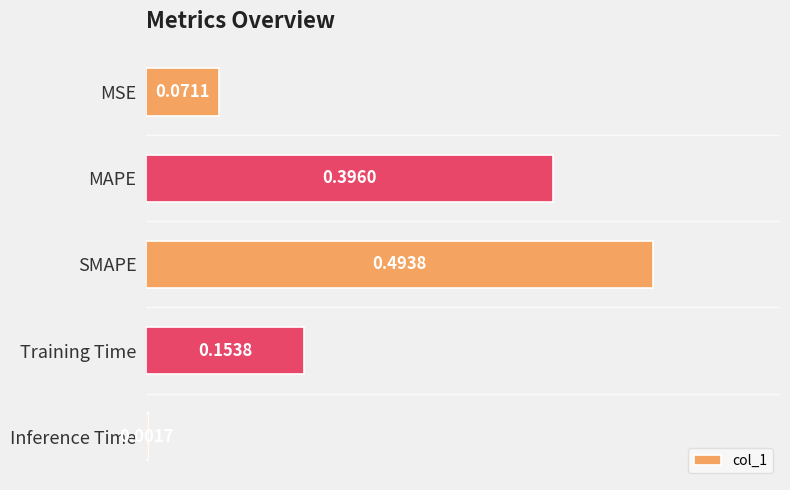

Between Inference Time and MSE, which is larger?

MSE